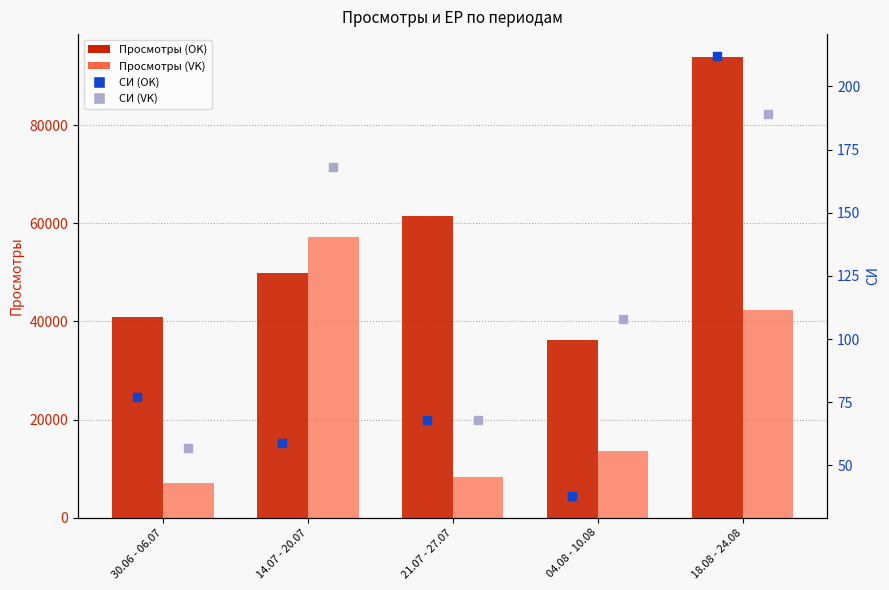

At how many categories does at least one series exceed 55696?

3